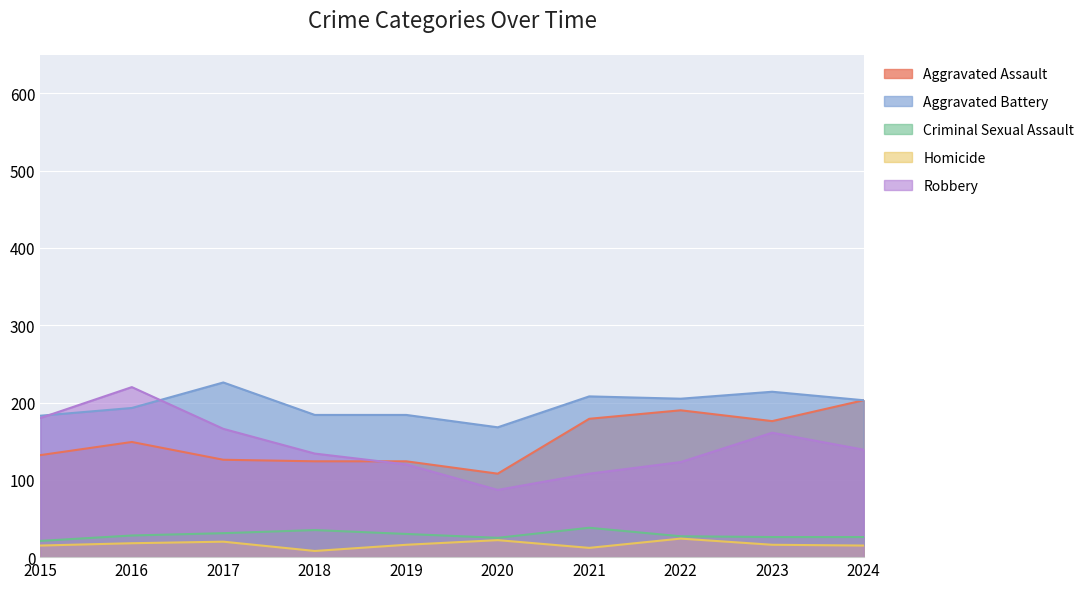

Where is the first local minimum for Criminal Sexual Assault?

2020